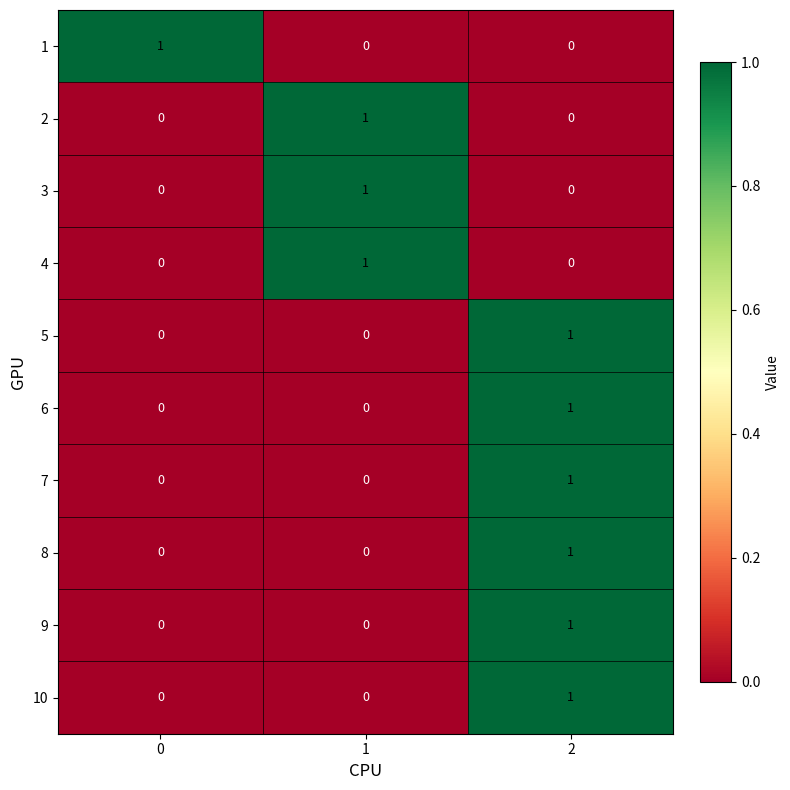

Count the number of data series in this chart.

10